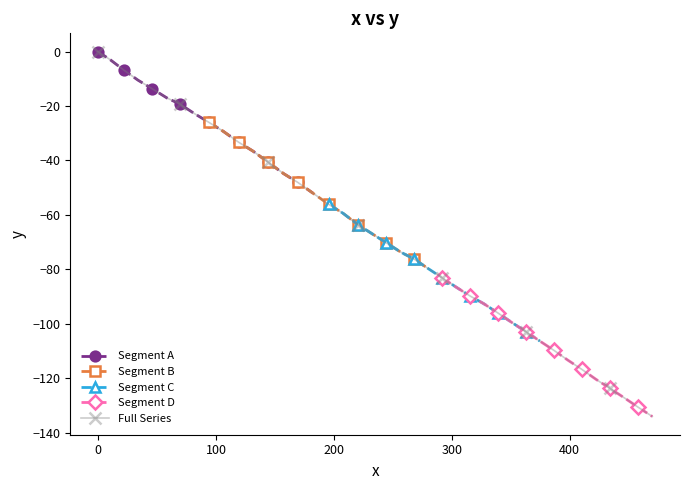

What is the value of the 38th point from the left?

-127.2